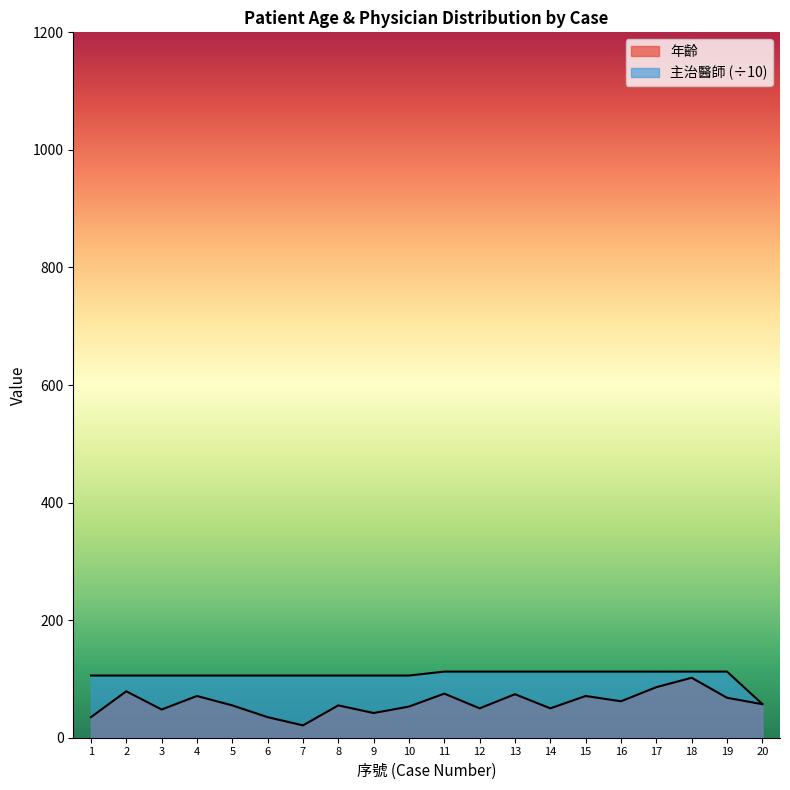

Is it true that 主治醫師 equals 40.1 at 11?

False